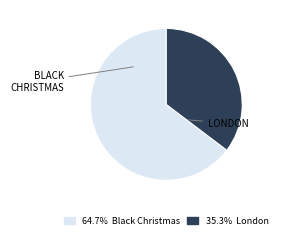

Count the number of slices in the pie.

2